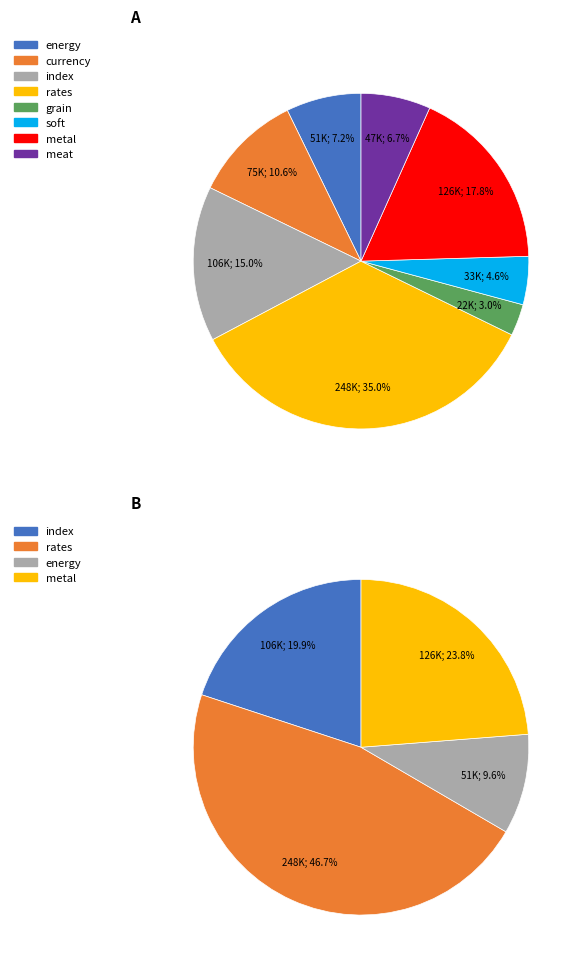

Does grain represent more than half of the total?

No